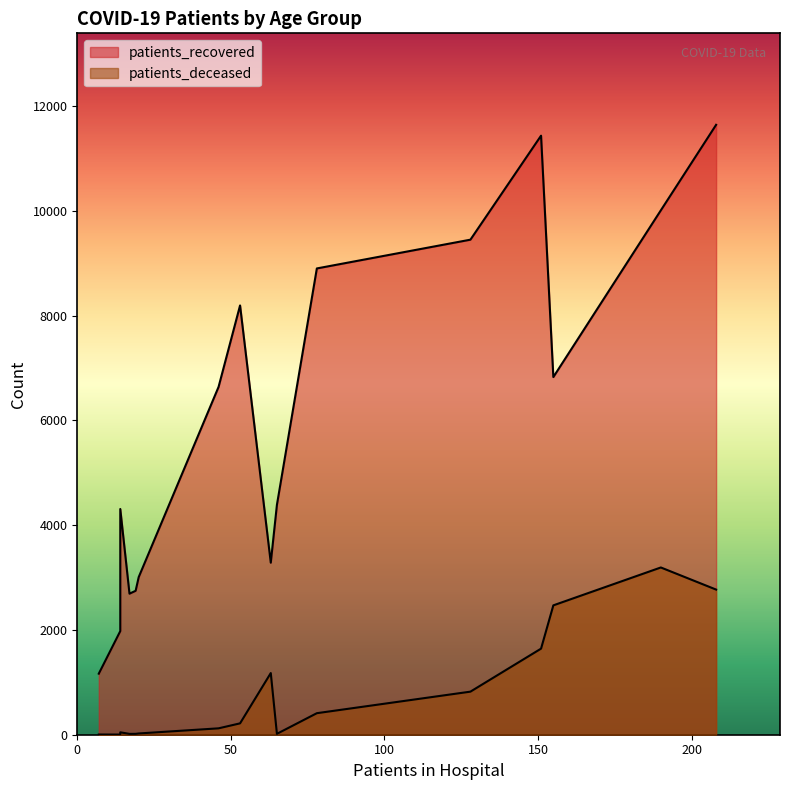

What is the average value of the patients_recovered series?

6041